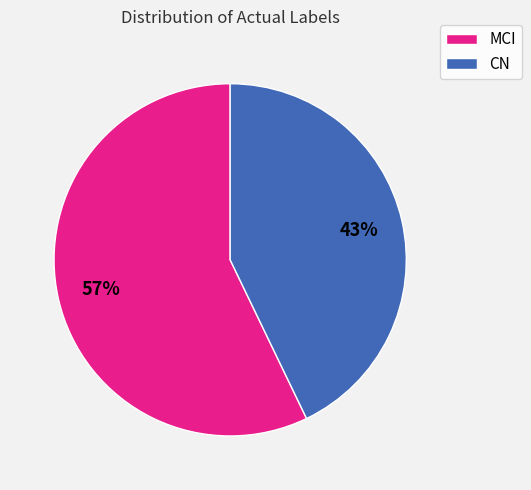

Between MCI and CN, which is larger?

MCI